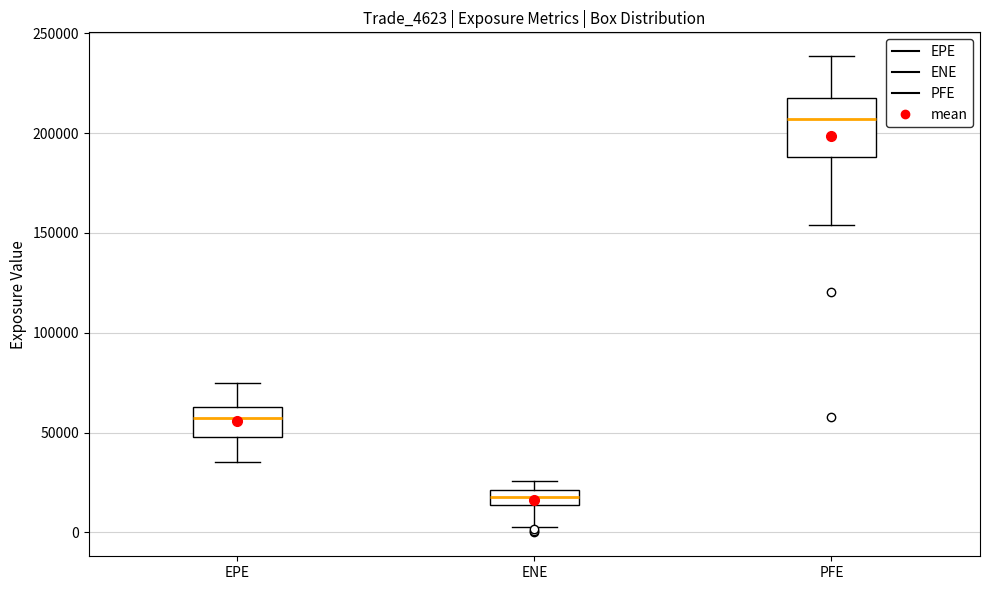

Which box has the lowest median line?

ENE